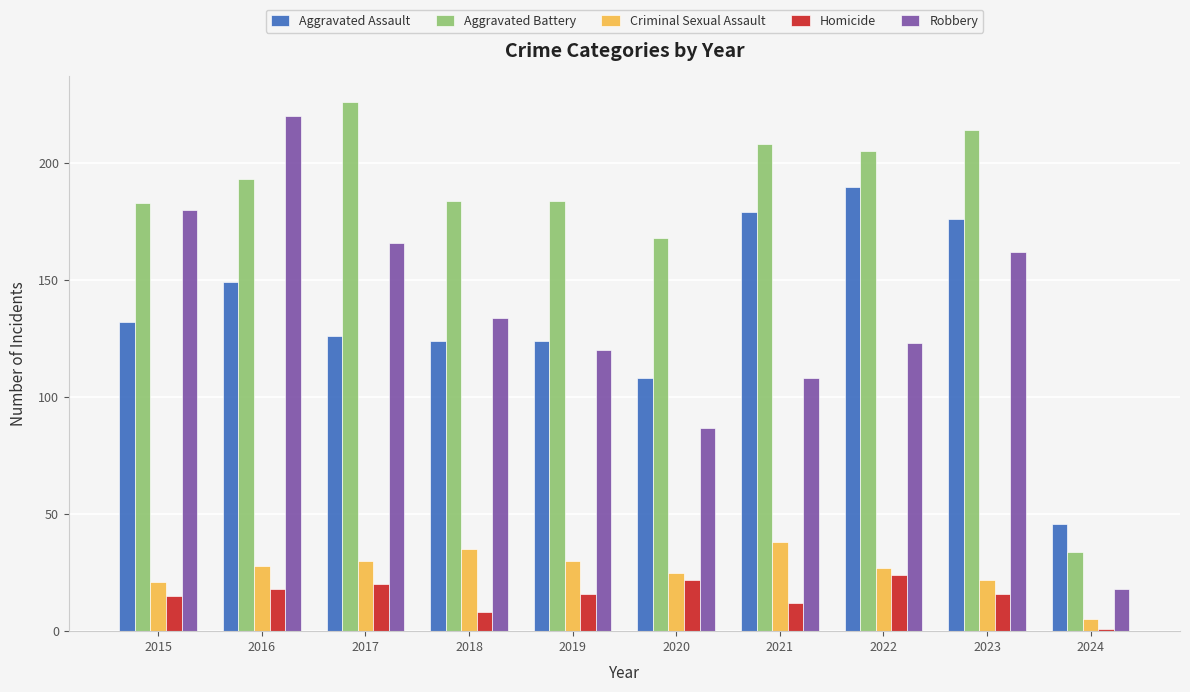

What is the difference between the highest and lowest values at 2020?

146